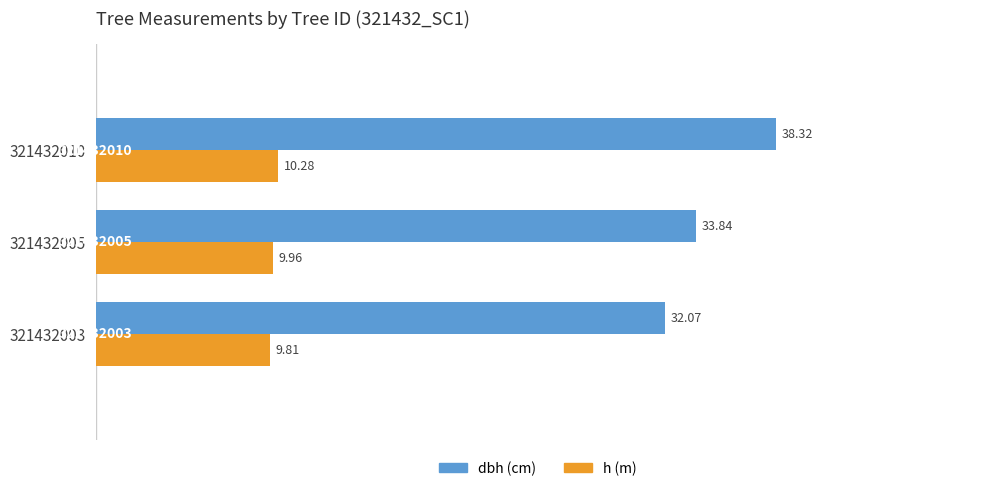

At which category does the chart reach its peak across all series?

321432010